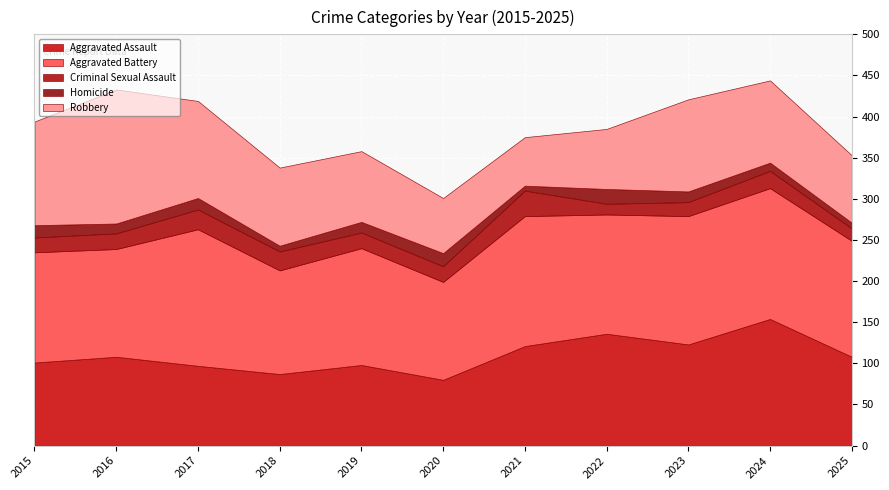

Where is the first local maximum for Homicide?

2017